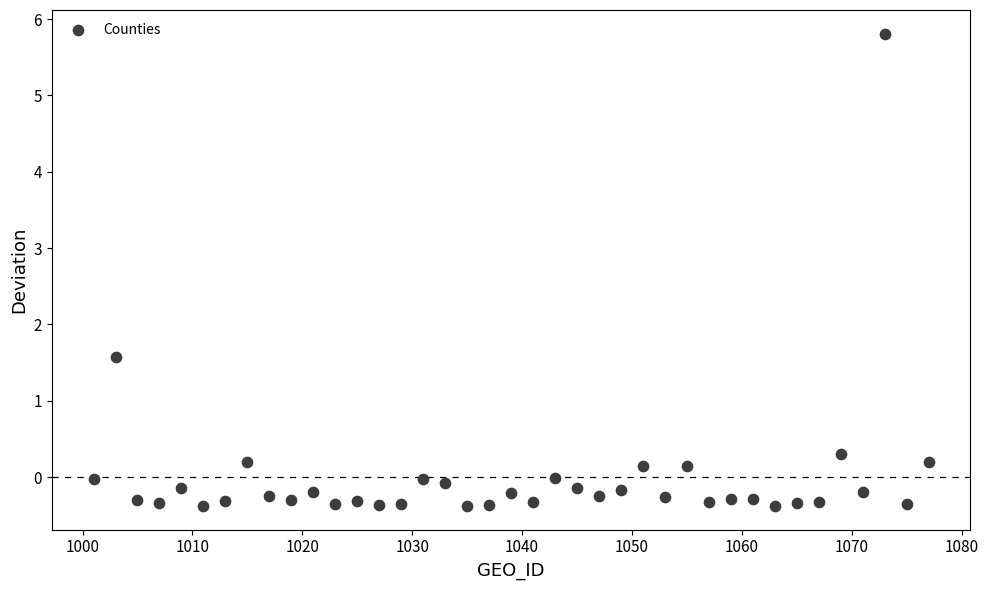

What Y value in the scatter plot is closest to 2?

1.6